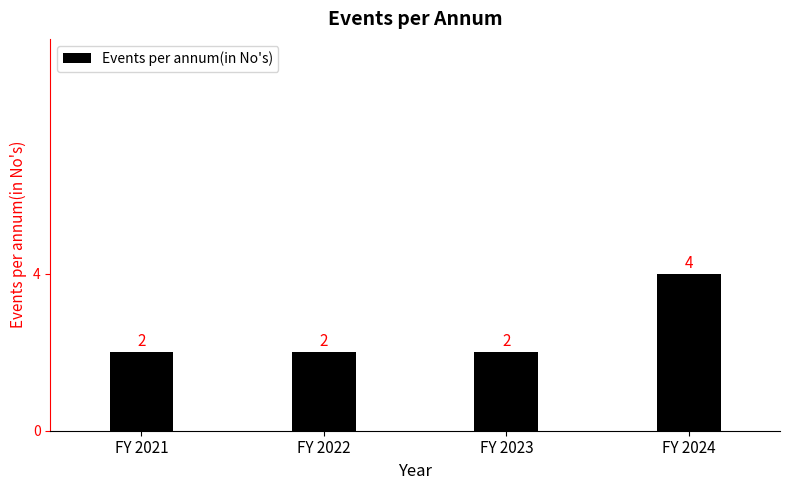

What is the greatest value displayed?

4